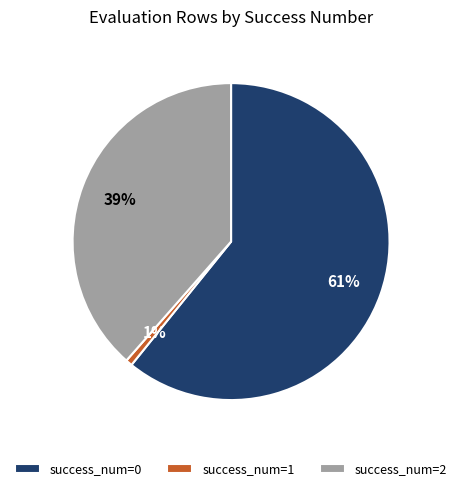

Count the number of slices in the pie.

3